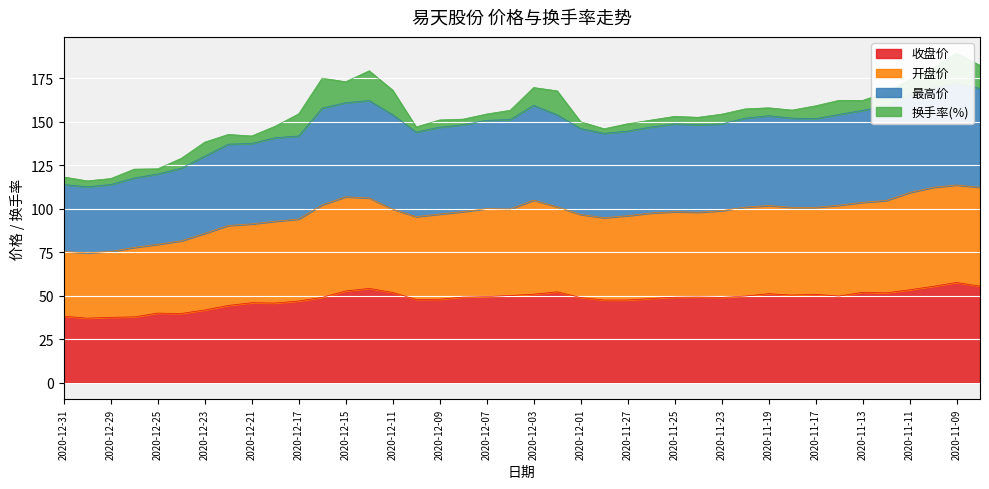

Does the chart display data point markers on the line(s)?

No